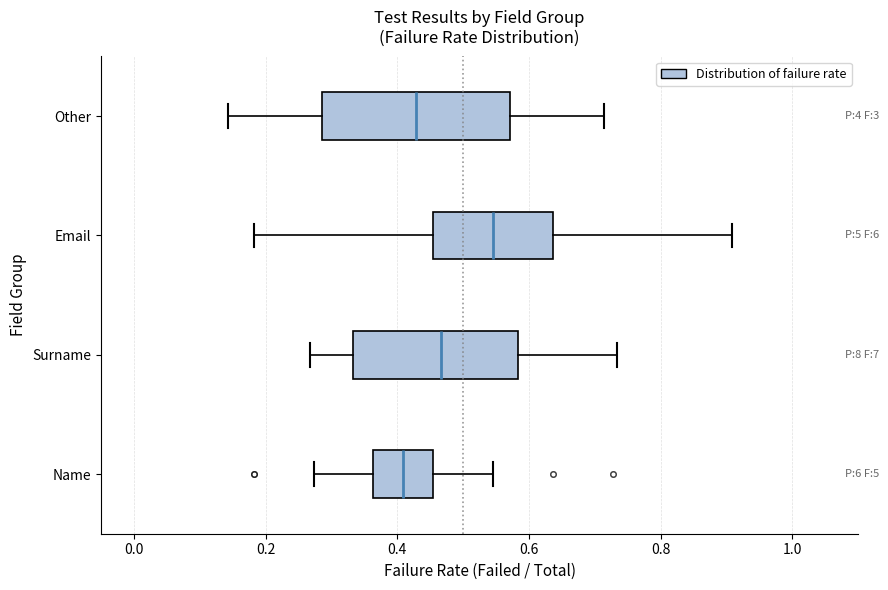

Reading bottom to top, transcribe this box plot: for each box, give where its median line is, the range the box spans, and where its two whiskers end, as read against the x-axis. The values are not printed on the chart, so give them approximately, as read against the axis.

Name: median 0.40, box 0.36 to 0.46, whiskers 0.28 to 0.54
Surname: median 0.46, box 0.34 to 0.58, whiskers 0.26 to 0.74
Email: median 0.54, box 0.46 to 0.64, whiskers 0.18 to 0.90
Other: median 0.42, box 0.28 to 0.58, whiskers 0.14 to 0.72